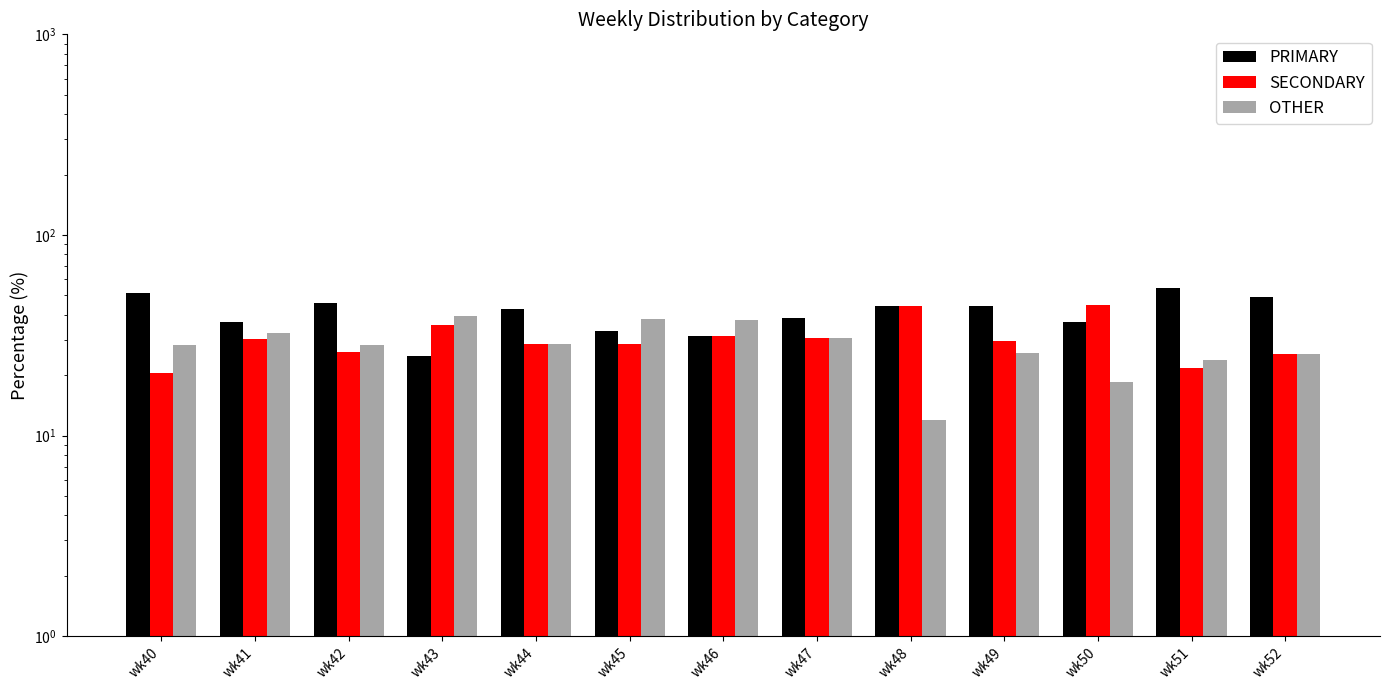

List the series in order of their overall mean, lowest first.

OTHER, SECONDARY, PRIMARY